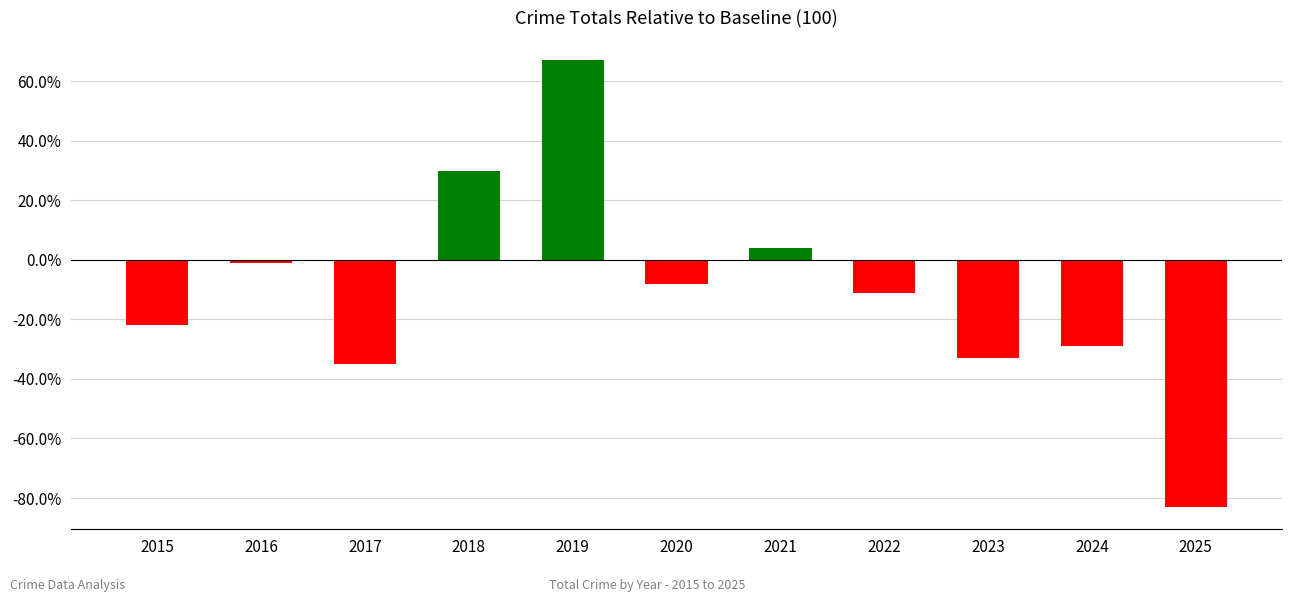

What is the value of the 8th bar from the left?

-11.0